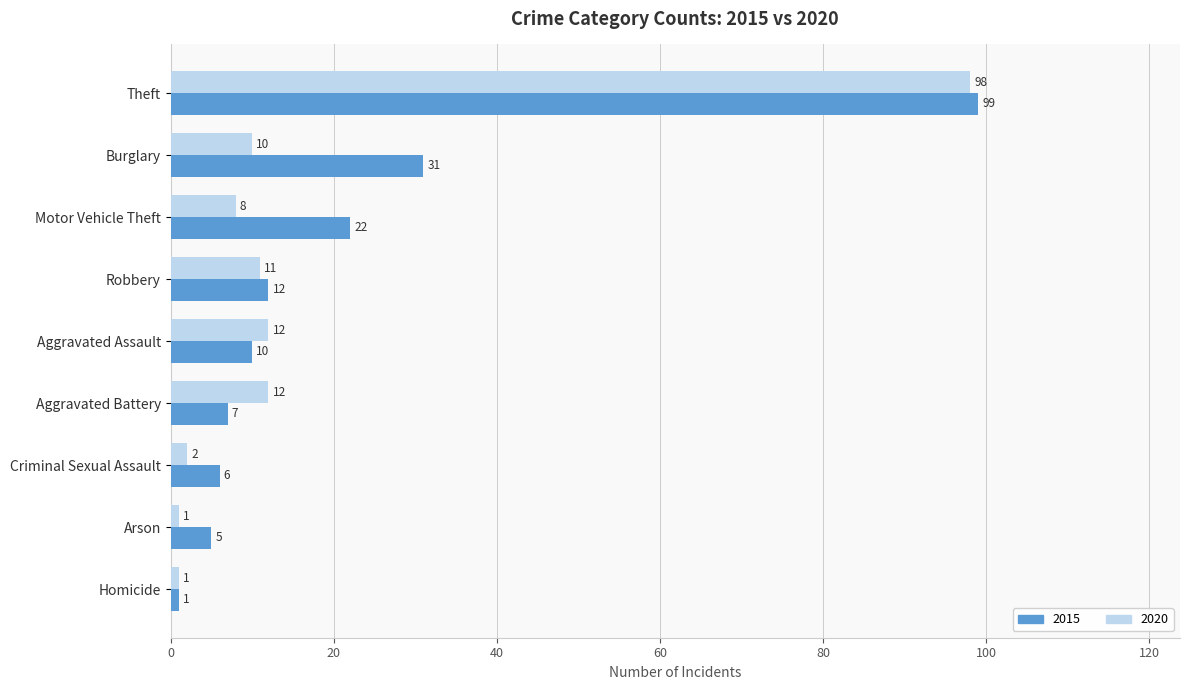

At which category is the sum across all series the highest?

Theft